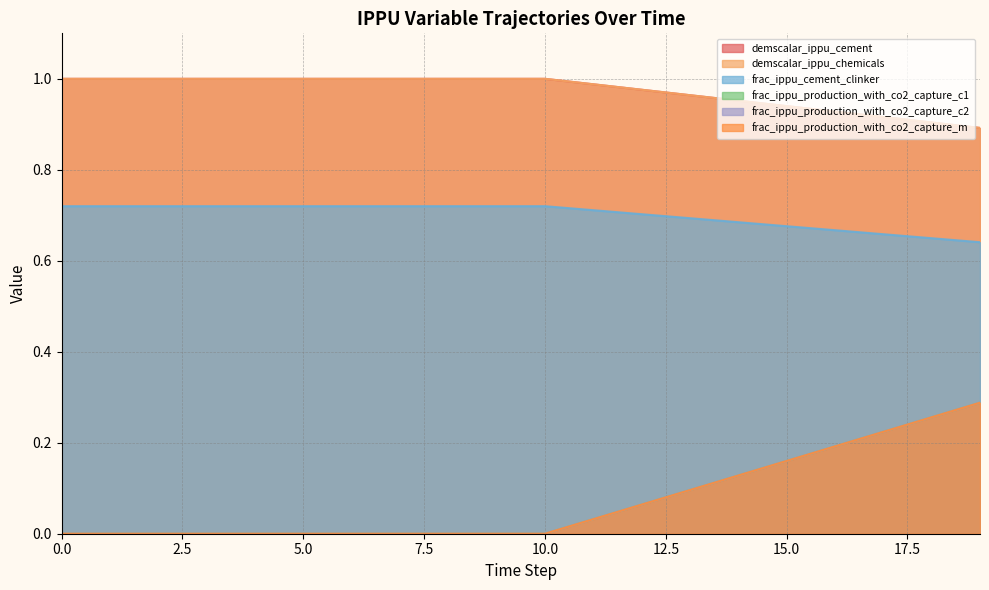

How many data points in demscalar_ippu_chemicals are less than 1?

9